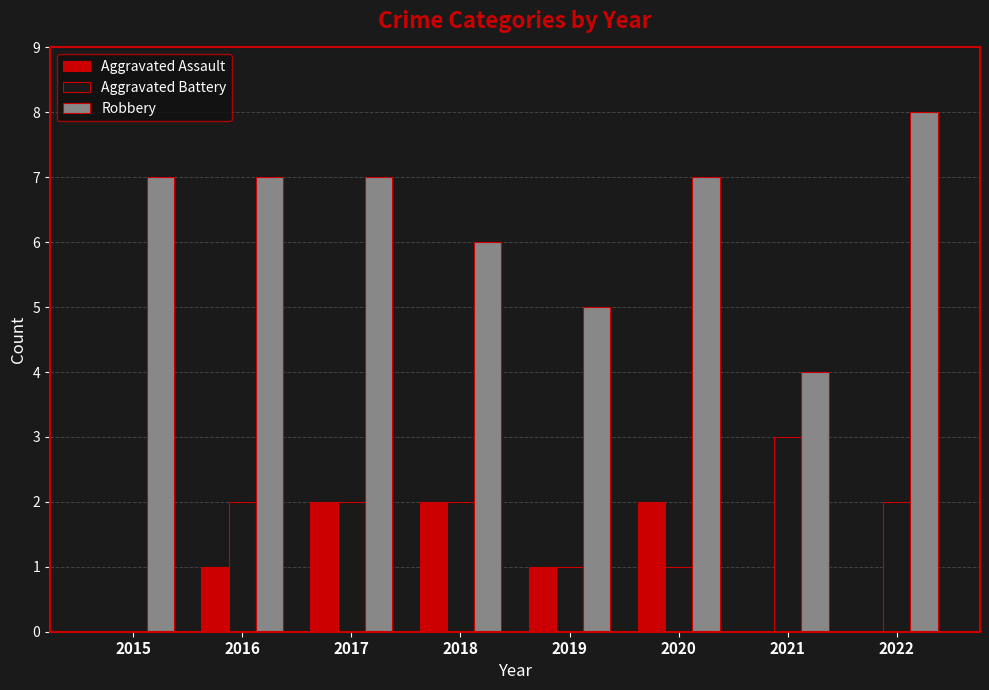

True or false: Aggravated Assault has a value of 0 at 2022.

True